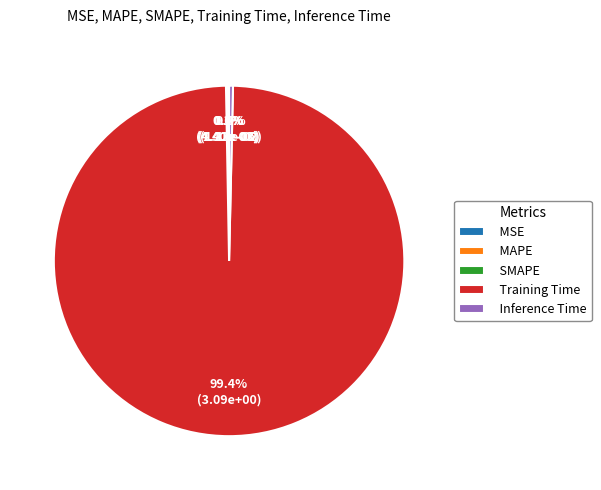

Is Training Time the majority of the pie?

Yes